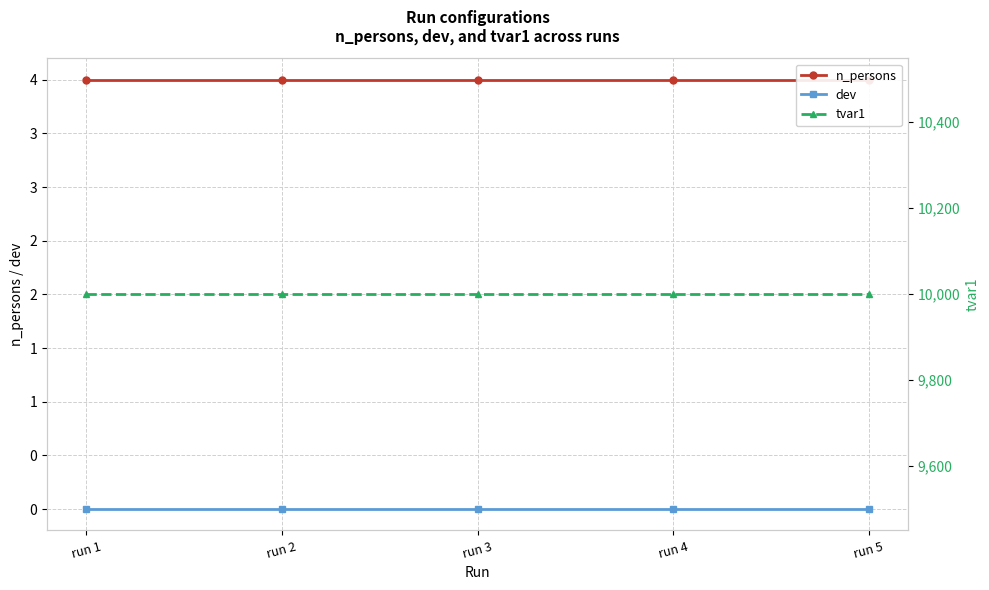

Which series has the largest range (max minus min)?

n_persons